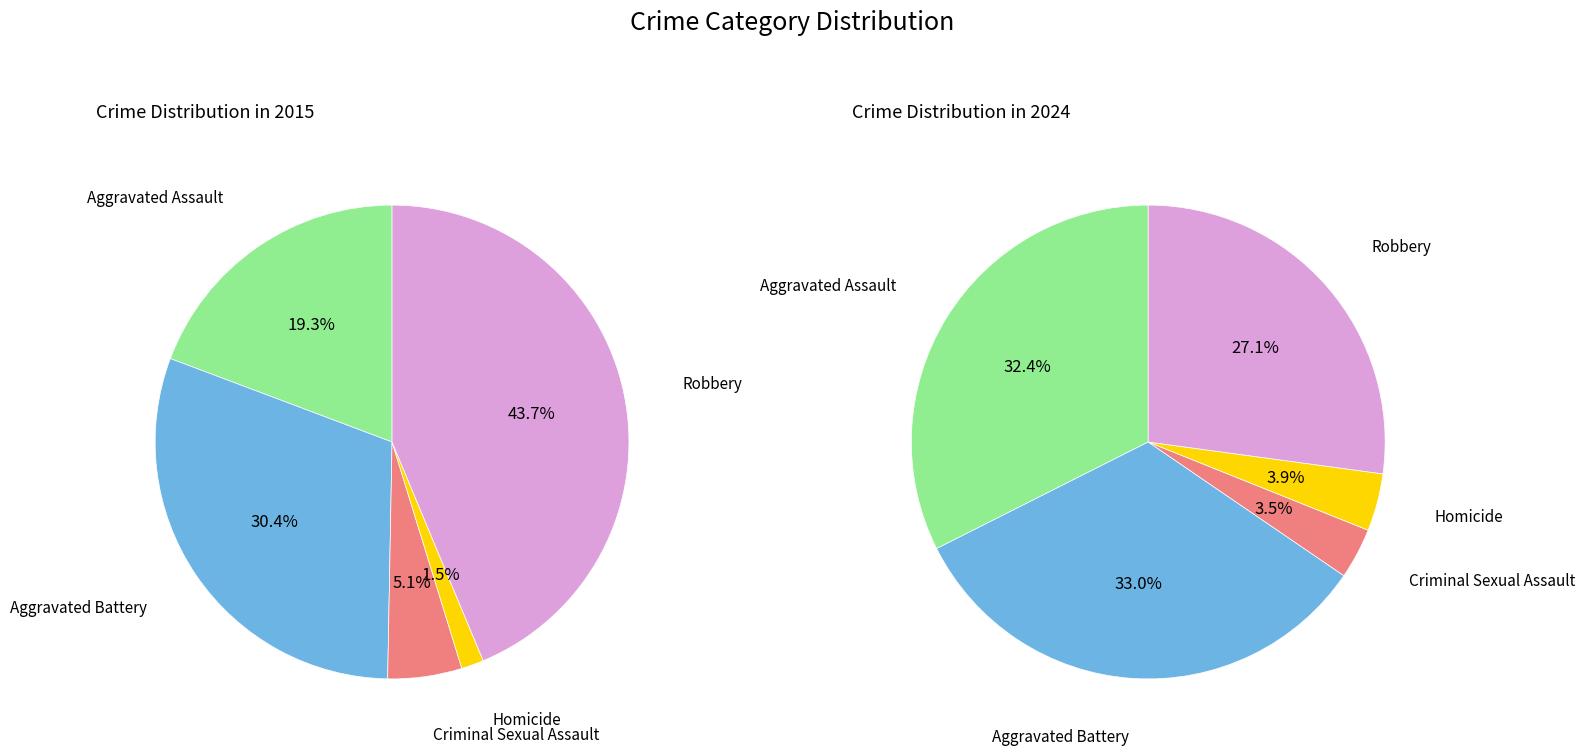

To the nearest percent, what is the average slice percentage?

20%